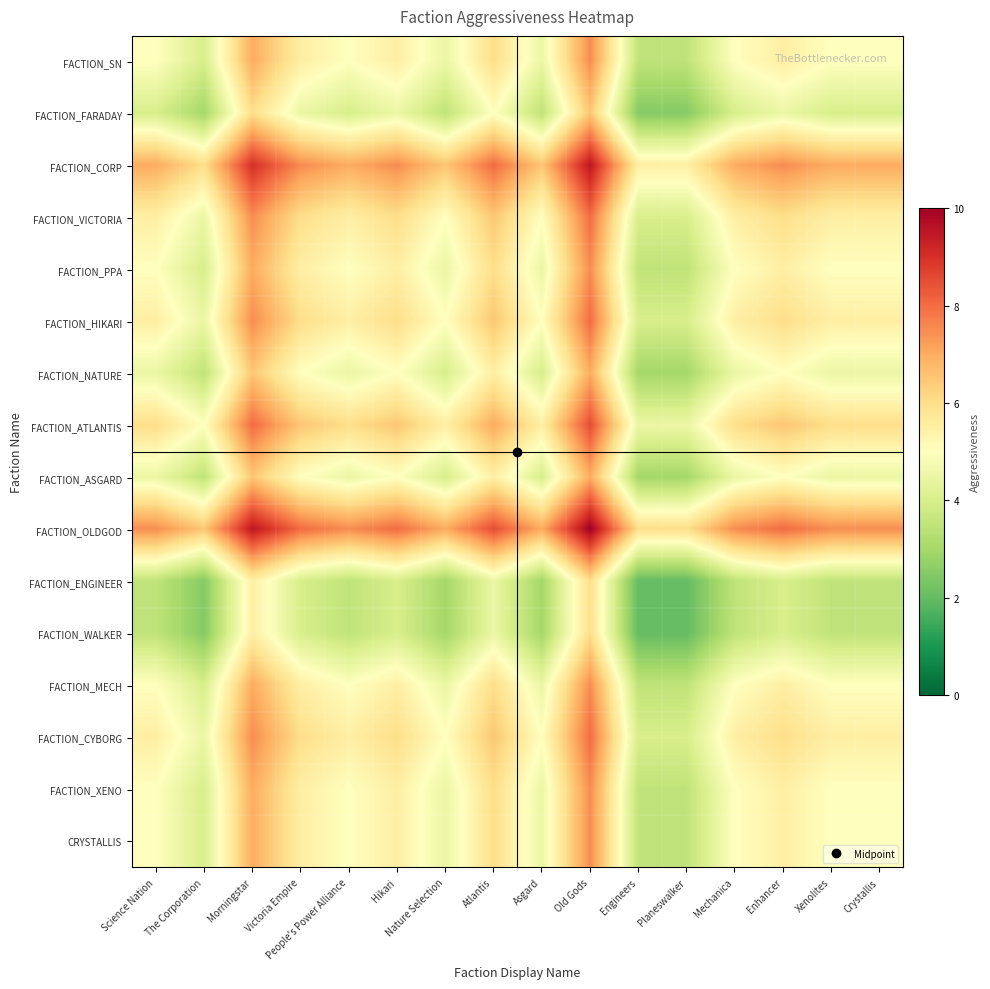

What is the total value across all series at Crystallis?

82.0